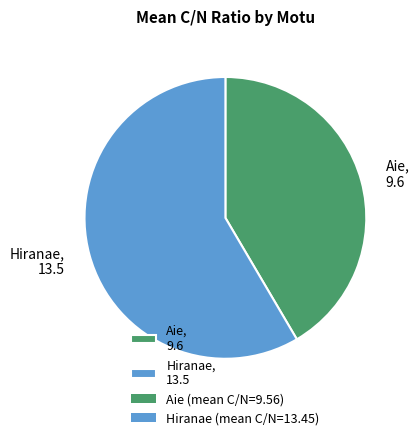

Is it true that Aie, 9.6 is 31% of the pie?

False